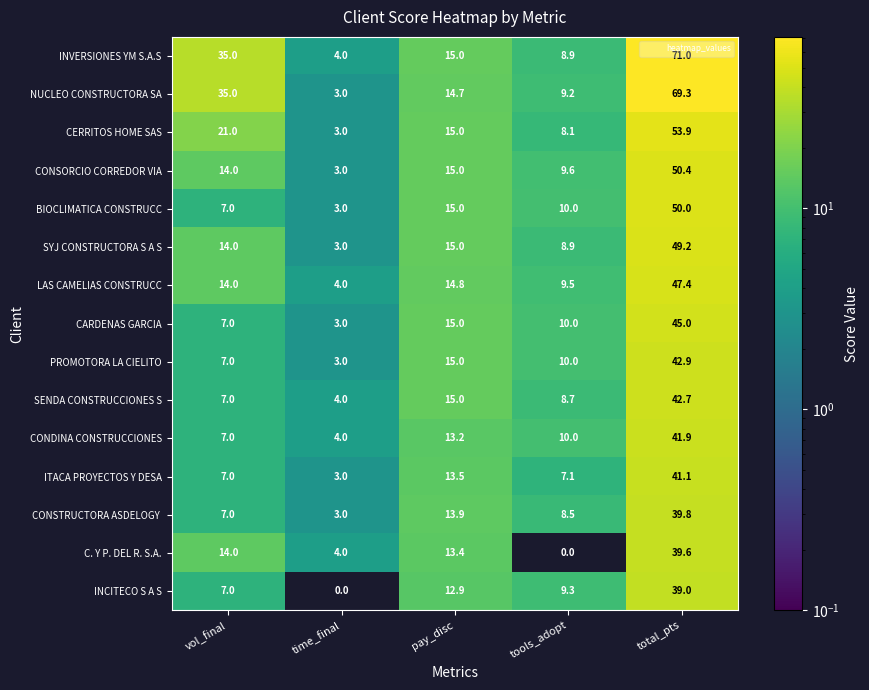

What is the sum of all SENDA CONSTRUCCIONES S values?

77.4